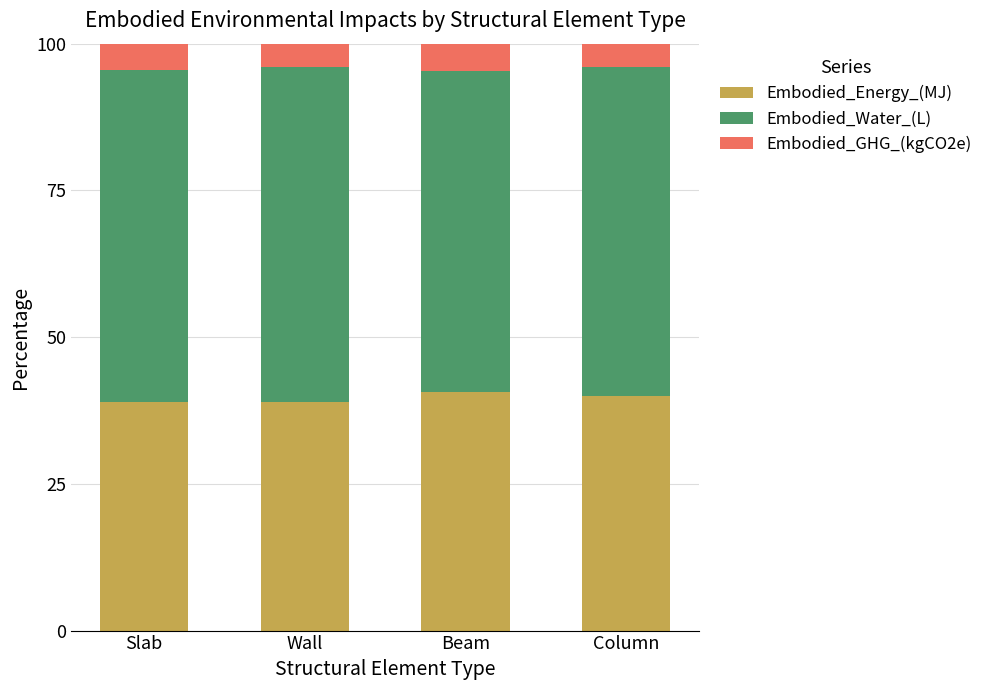

How many data points does each series have?

4